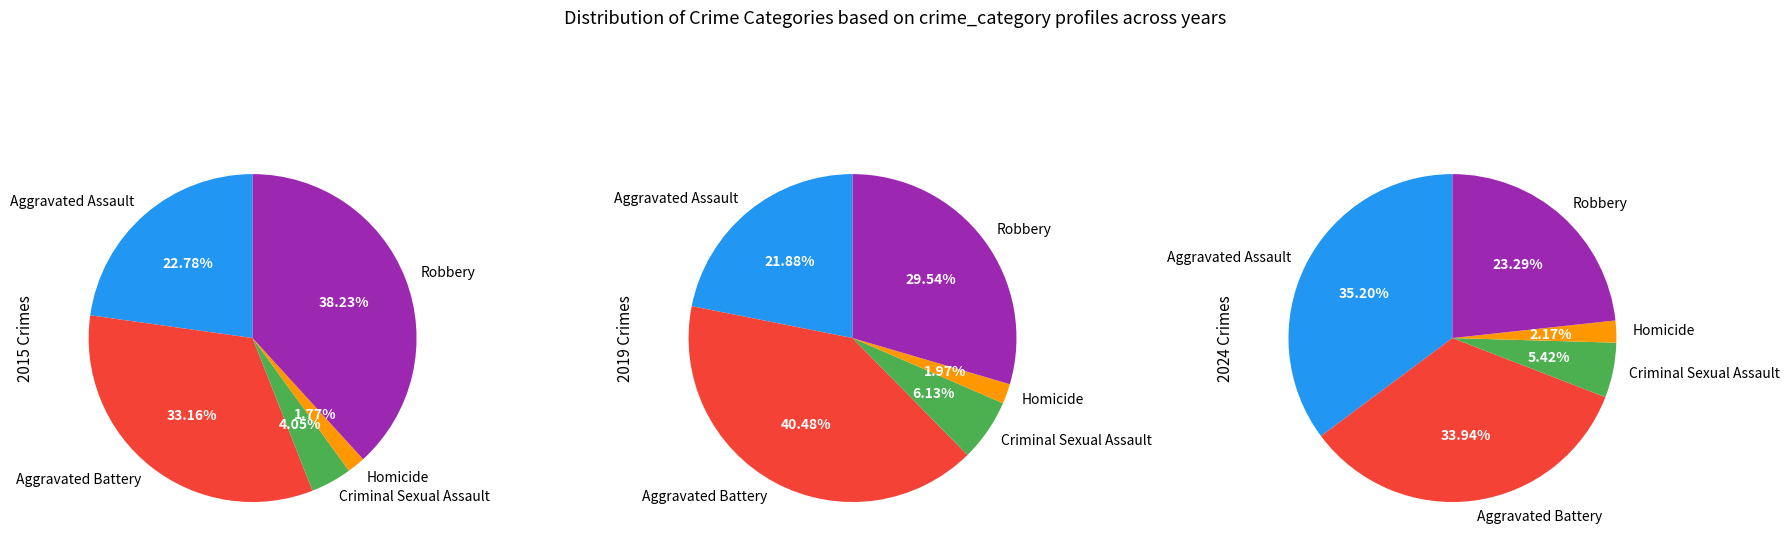

Is the sum of Robbery and Aggravated Battery greater than half?

Yes